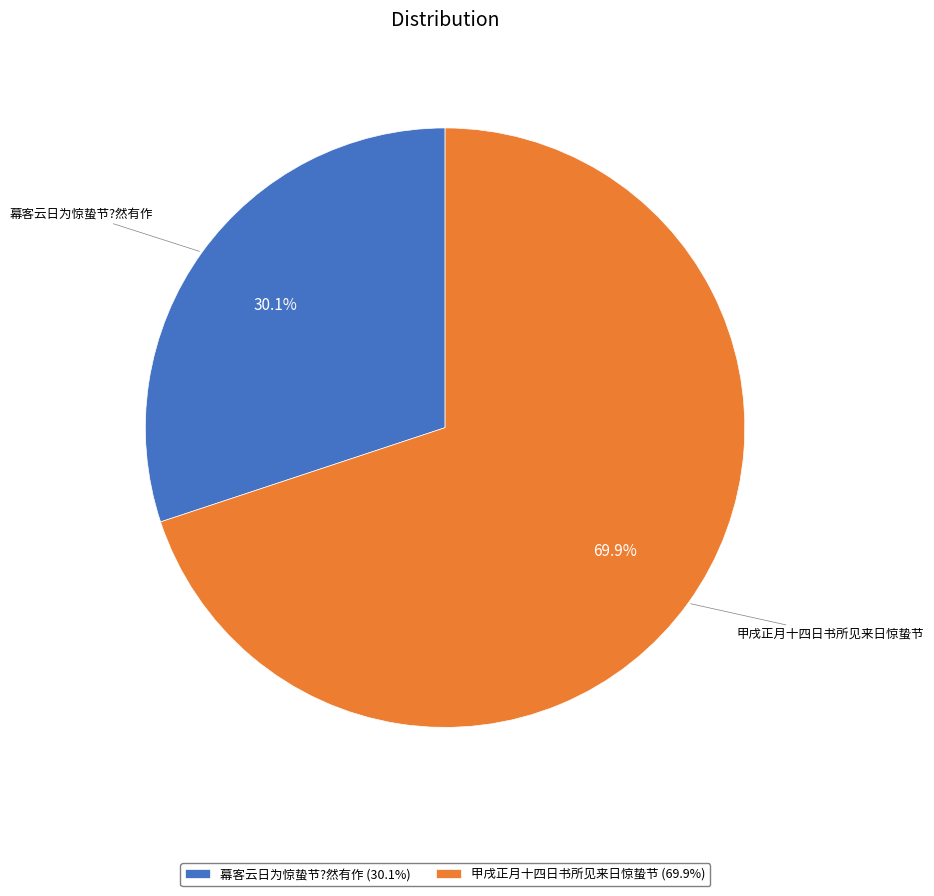

Which category has the smallest portion of the pie?

幕客云日为惊蛰节?然有作 (30.1%)